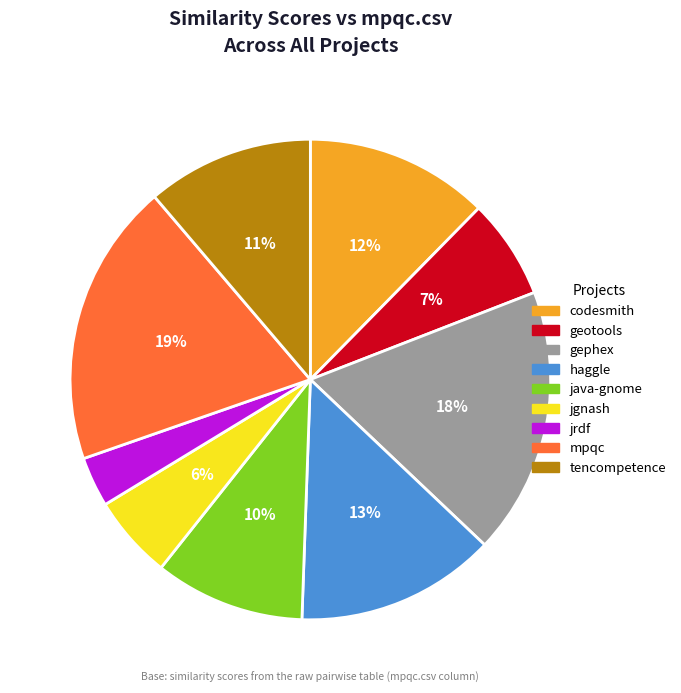

To the nearest percent, what is the average slice percentage?

11%